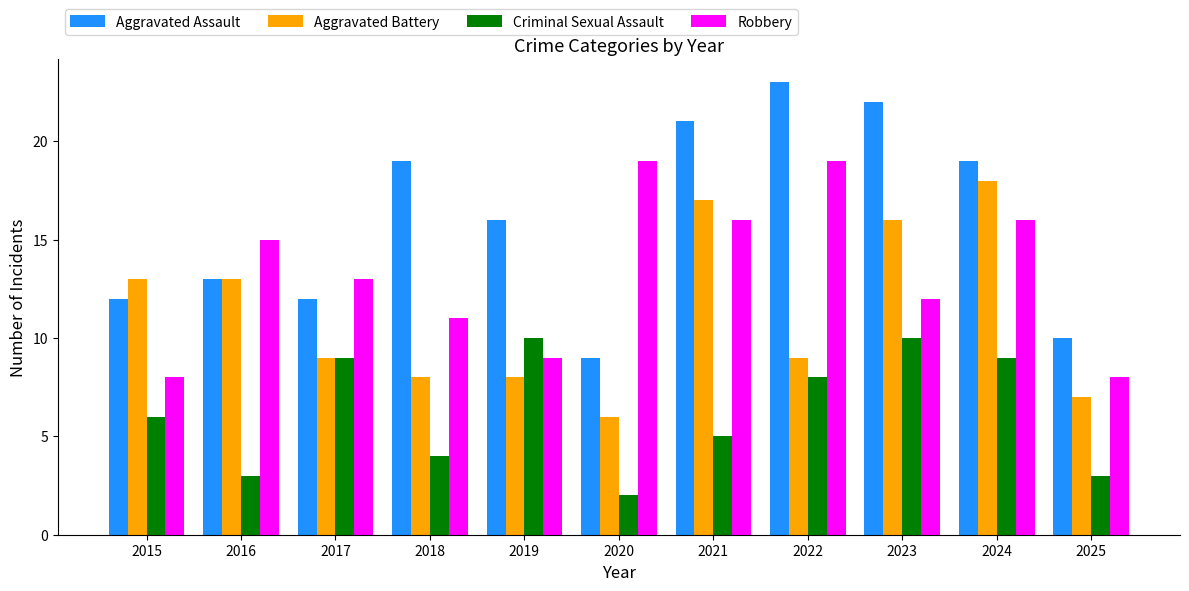

How many groups of bars are there?

11